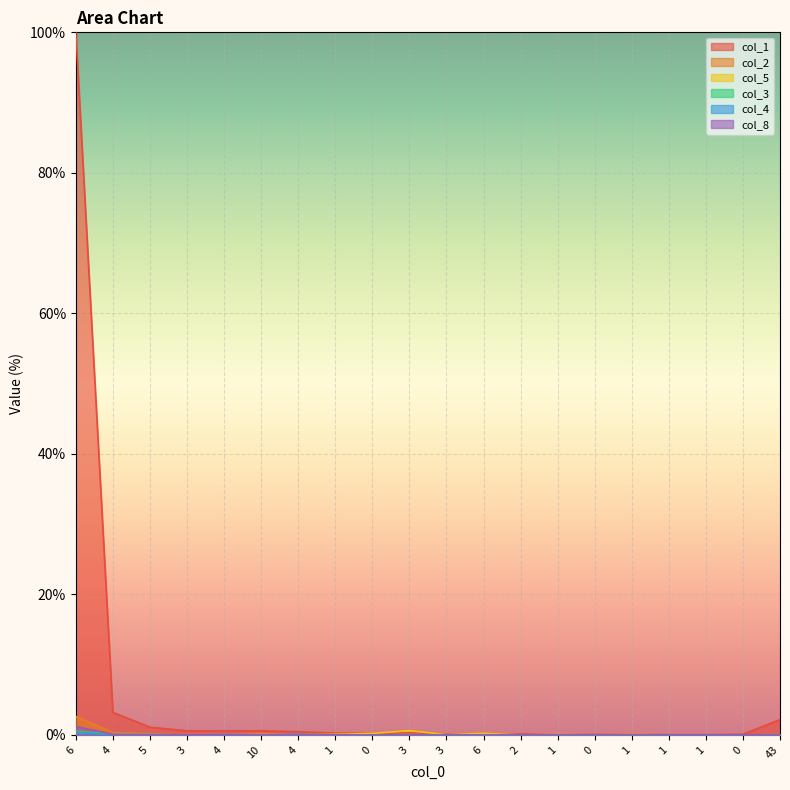

Reading right to left, what are all the values shown in this chart?

col_1: 43=2.2	0=0.1	1=0.0	1=0.0	1=0.1	0=0.1	1=0.1	2=0.1	6=0.1	3=0.1	3=0.3	0=0.2	1=0.2	4=0.5	10=0.6	4=0.6	3=0.6	5=1.1	4=3.2	6=100.0
col_2: 43=0.0	0=0.0	1=0.0	1=0.0	1=0.0	0=0.0	1=0.0	2=0.0	6=0.0	3=0.0	3=0.0	0=0.0	1=0.1	4=0.0	10=0.0	4=0.0	3=0.1	5=0.2	4=0.3	6=2.6
col_5: 43=0.0	0=0.0	1=0.0	1=0.0	1=0.1	0=0.0	1=0.1	2=0.0	6=0.2	3=0.0	3=0.6	0=0.2	1=0.1	4=0.0	10=0.1	4=0.0	3=0.0	5=0.0	4=0.1	6=0.4
col_3: 43=0.0	0=0.0	1=0.0	1=0.0	1=0.0	0=0.0	1=0.0	2=0.0	6=0.0	3=0.0	3=0.0	0=0.0	1=0.0	4=0.0	10=0.0	4=0.0	3=0.0	5=0.0	4=0.1	6=0.5
col_4: 43=0.0	0=0.0	1=0.0	1=0.0	1=0.0	0=0.0	1=0.0	2=0.0	6=0.0	3=0.0	3=0.0	0=0.0	1=0.0	4=0.1	10=0.0	4=0.1	3=0.0	5=0.0	4=0.0	6=0.3
col_8: 43=0.0	0=0.0	1=0.0	1=0.0	1=0.0	0=0.0	1=0.0	2=0.0	6=0.0	3=0.0	3=0.0	0=0.0	1=0.0	4=0.0	10=0.0	4=0.0	3=0.0	5=0.0	4=0.1	6=1.2